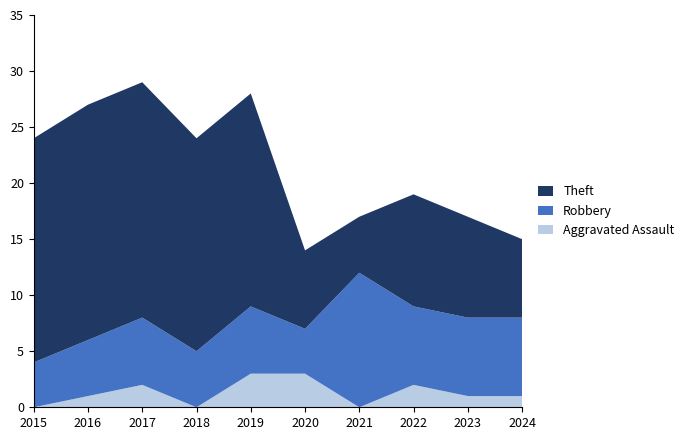

Reading left to right, what are all the values shown in this chart?

Aggravated Assault: 0	1	2	0	3	3	0	2	1	1
Robbery: 4	5	6	5	6	4	12	7	7	7
Theft: 20	21	21	19	19	7	5	10	9	7